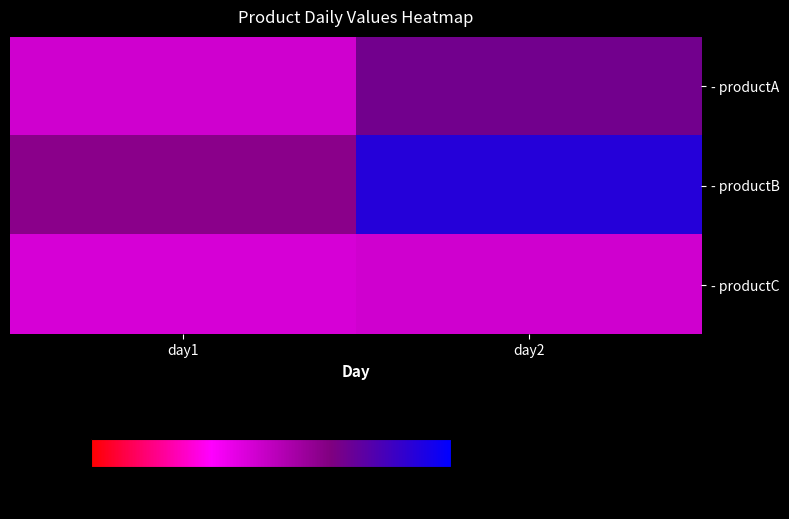

Rank the series at day2 from lowest to highest value.

- productC, - productA, - productB